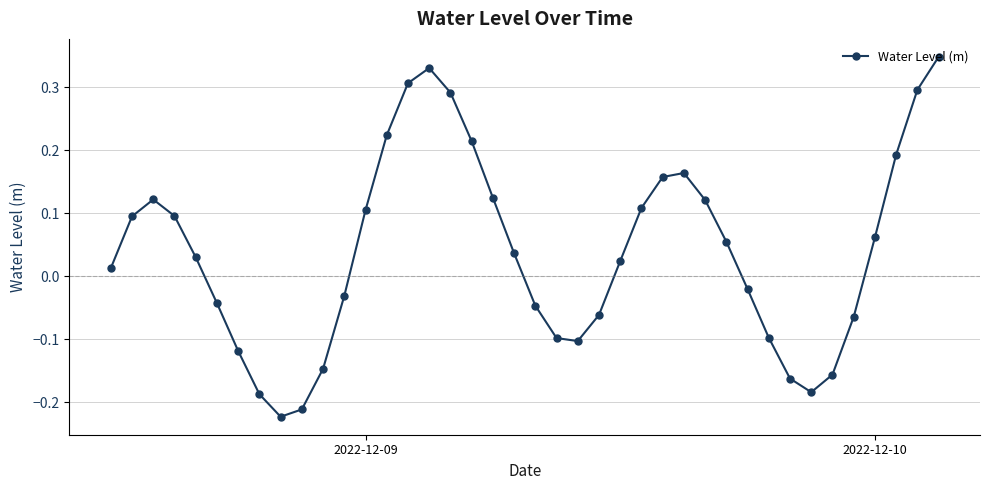

What is the sum of all values?

1.6